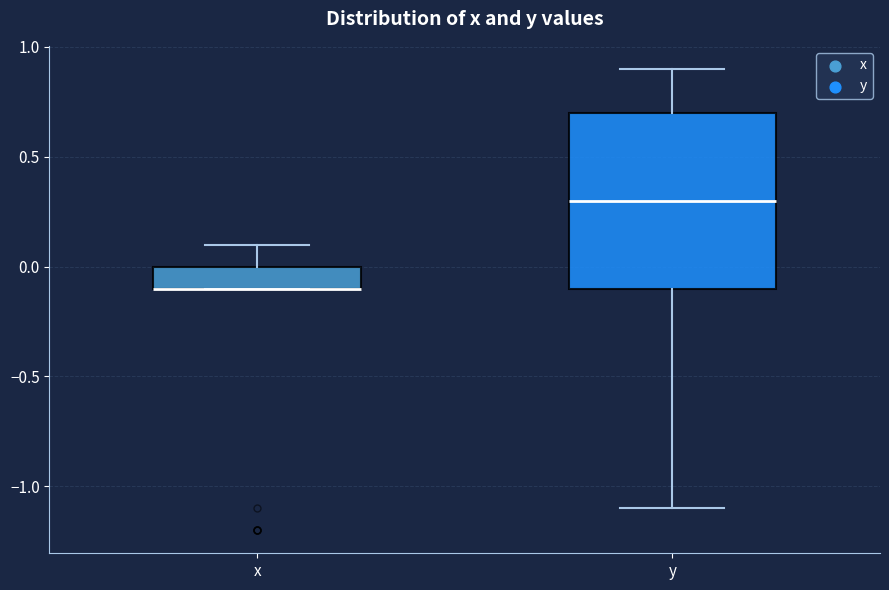

Comparing the boxes themselves (not the whiskers), which one is the tallest?

y